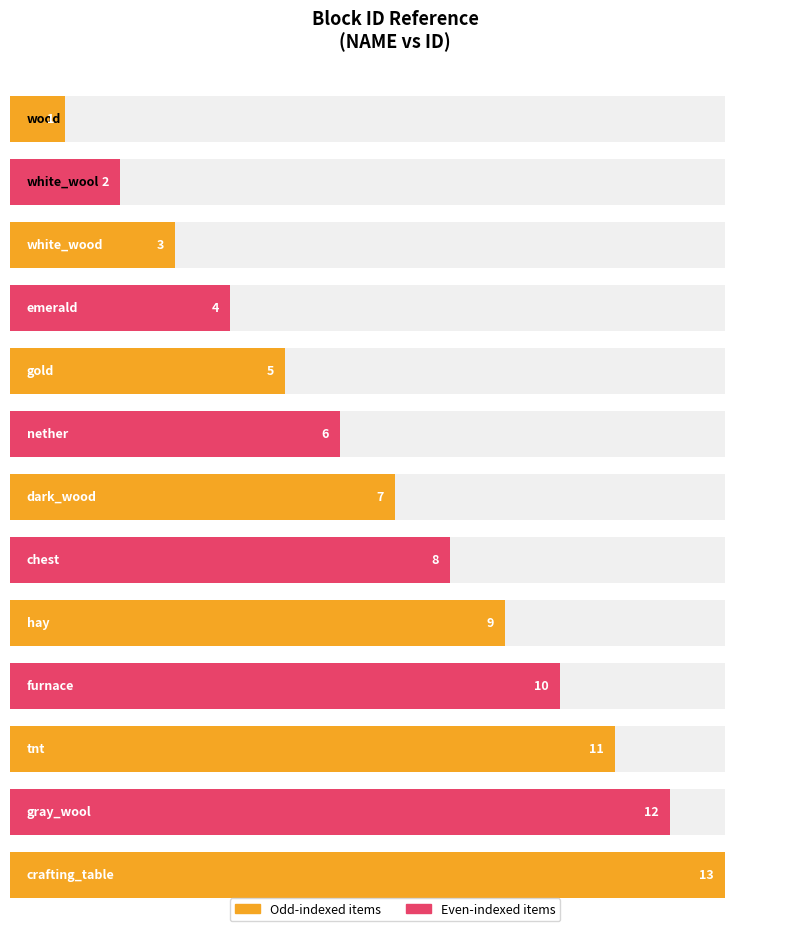

Is it true that the value at white_wood is 3?

True